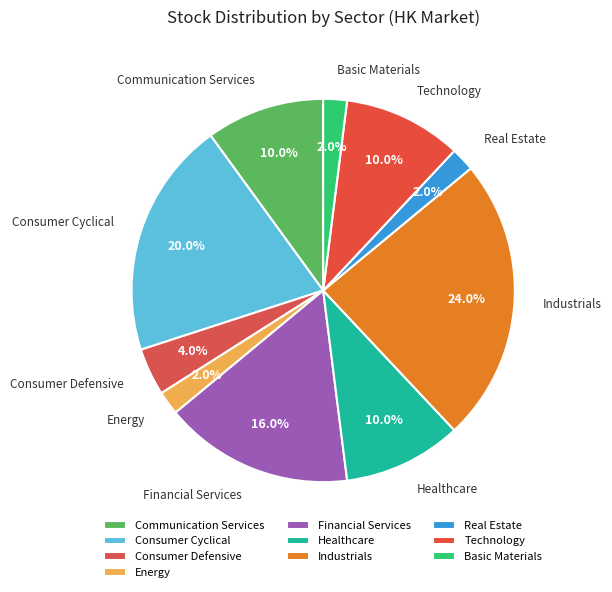

Does Healthcare account for over 50% of the chart?

No